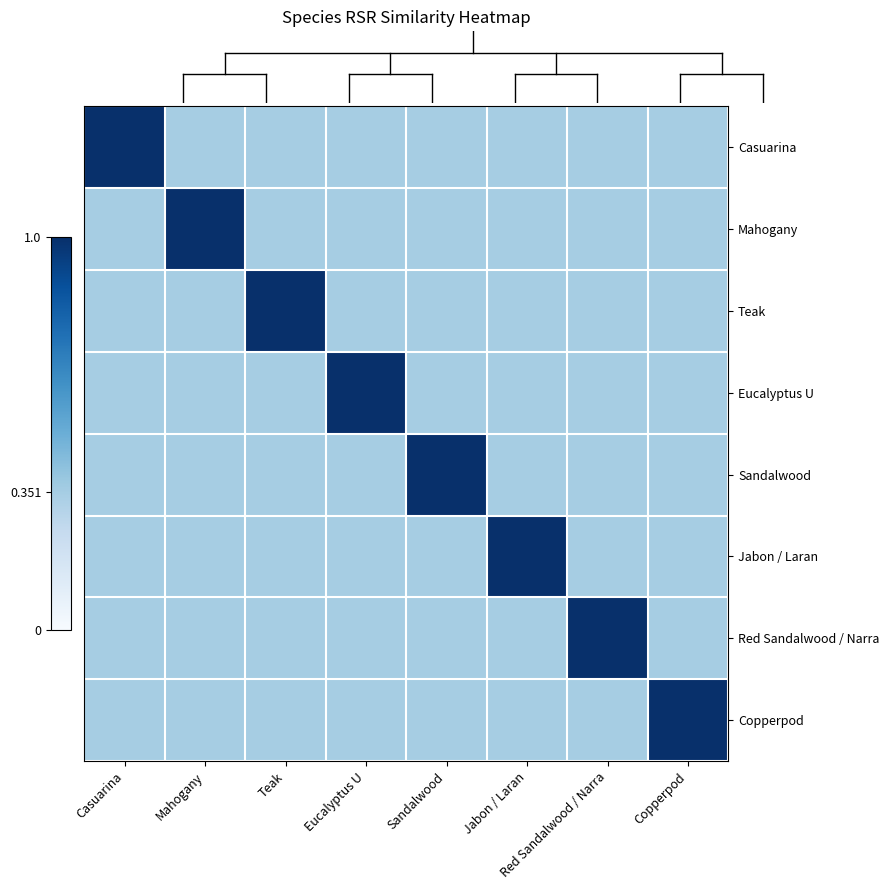

Which series has the widest spread of values?

Casuarina